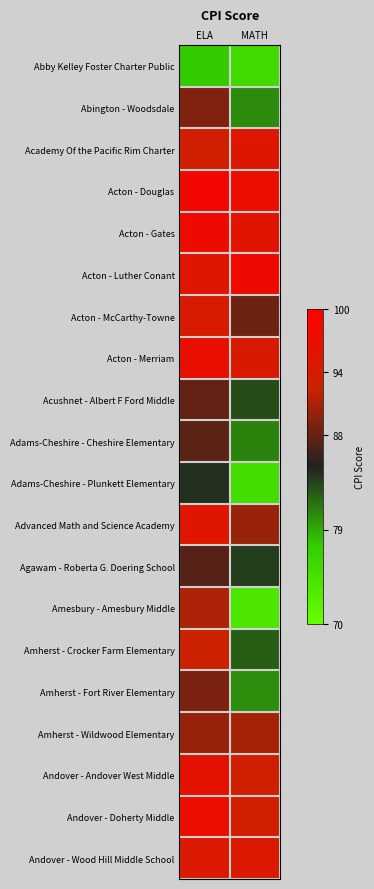

Reading left to right, what are all the values shown in this chart?

Abby Kelley Foster Charter Public: ELA=77.5	MATH=75.4
Abington - Woodsdale: ELA=89.2	MATH=80.4
Academy Of the Pacific Rim Charter: ELA=93.2	MATH=94.9
Acton - Douglas: ELA=98.3	MATH=97.3
Acton - Gates: ELA=97.6	MATH=95.5
Acton - Luther Conant: ELA=95.3	MATH=97.6
Acton - McCarthy-Towne: ELA=94.0	MATH=88.3
Acton - Merriam: ELA=96.7	MATH=94.3
Acushnet - Albert F Ford Middle: ELA=87.9	MATH=83.1
Adams-Cheshire - Cheshire Elementary: ELA=87.5	MATH=80.7
Adams-Cheshire - Plunkett Elementary: ELA=84.3	MATH=75.0
Advanced Math and Science Academy: ELA=95.3	MATH=90.2
Agawam - Roberta G. Doering School: ELA=87.3	MATH=83.8
Amesbury - Amesbury Middle: ELA=91.2	MATH=73.7
Amherst - Crocker Farm Elementary: ELA=92.6	MATH=82.4
Amherst - Fort River Elementary: ELA=88.9	MATH=80.3
Amherst - Wildwood Elementary: ELA=90.1	MATH=90.8
Andover - Andover West Middle: ELA=96.1	MATH=93.0
Andover - Doherty Middle: ELA=97.3	MATH=93.3
Andover - Wood Hill Middle School: ELA=94.7	MATH=94.7